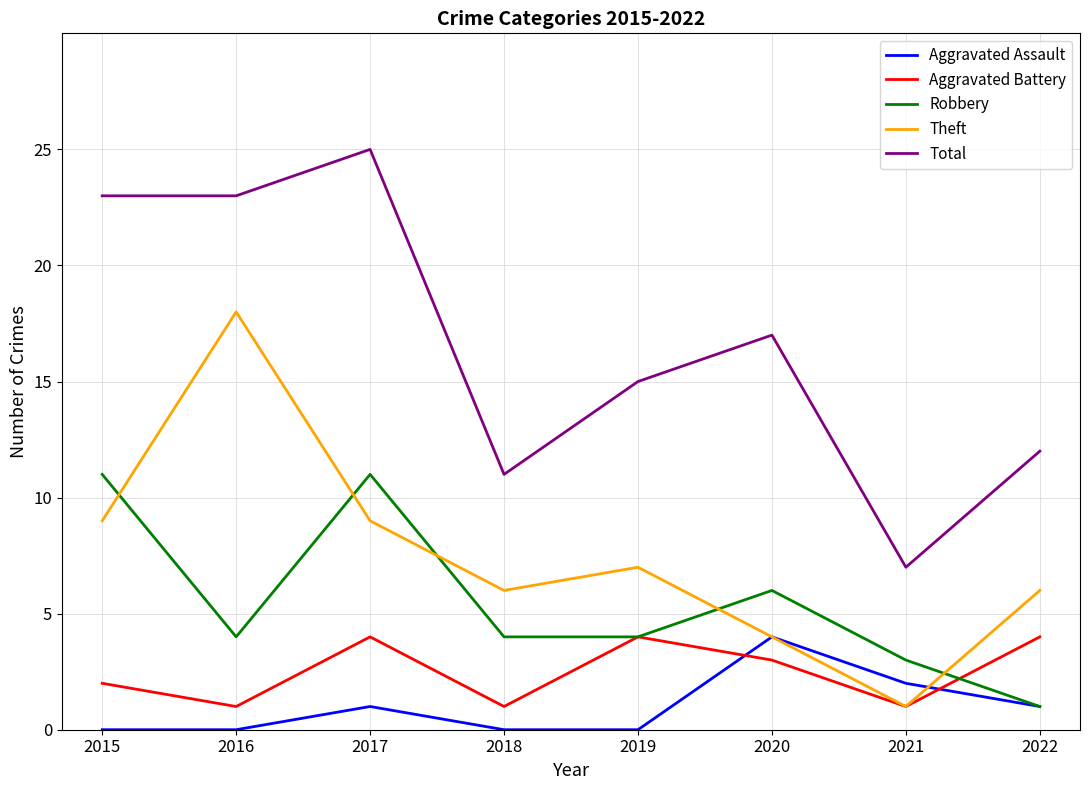

Where does the Total series first go above 17?

2015